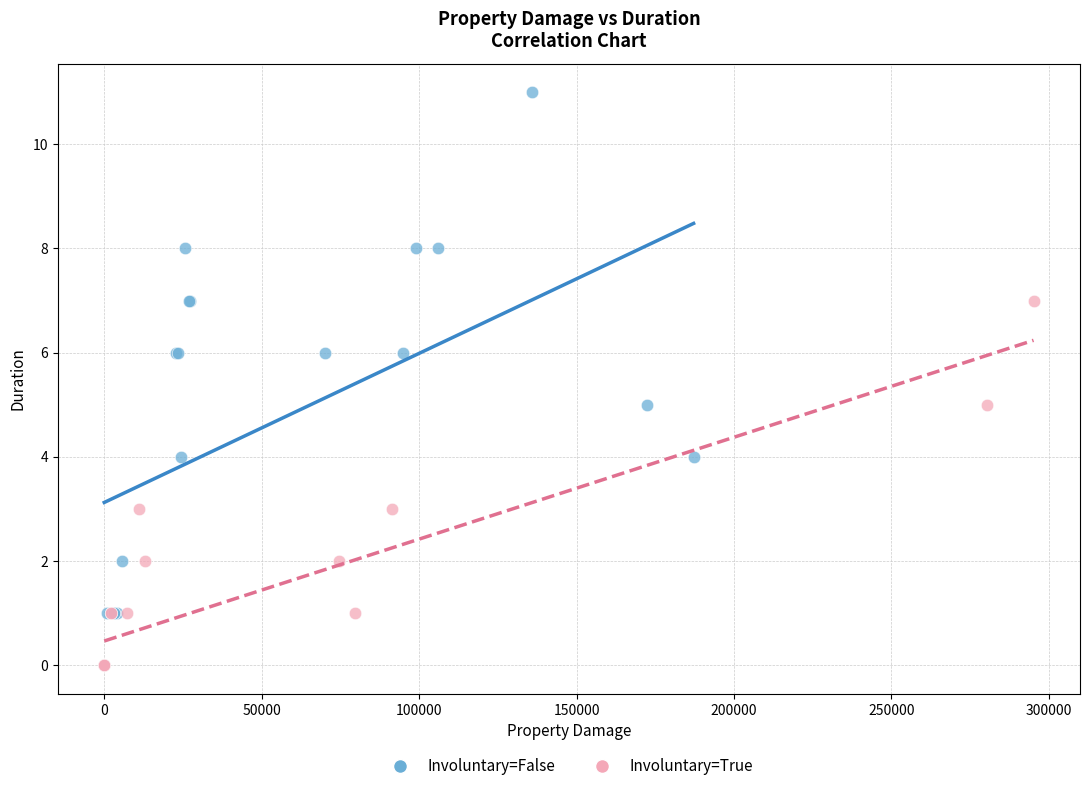

Which series reaches the maximum Y coordinate?

Involuntary=False